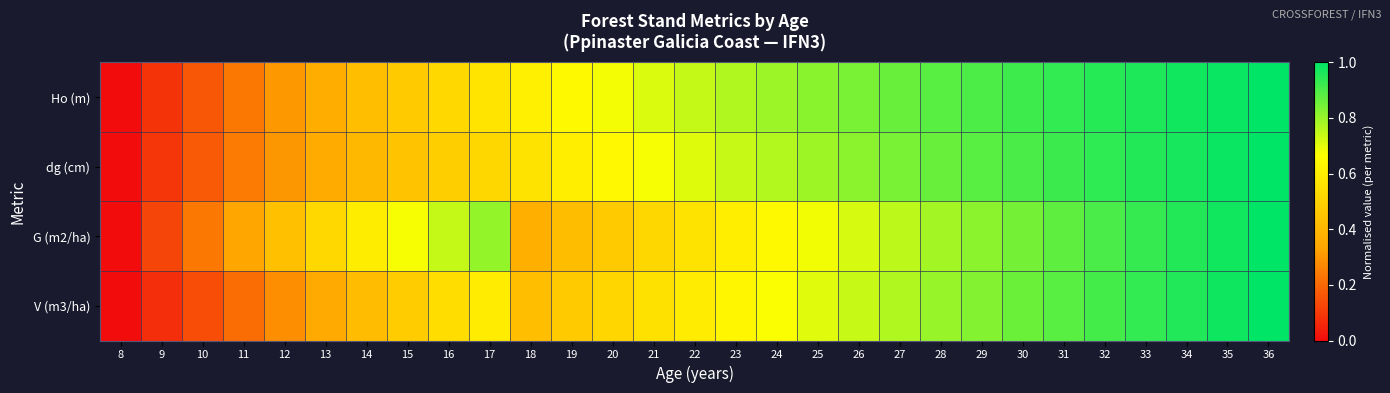

Between 16 and 19, which series saw the biggest shift?

G (m2/ha)